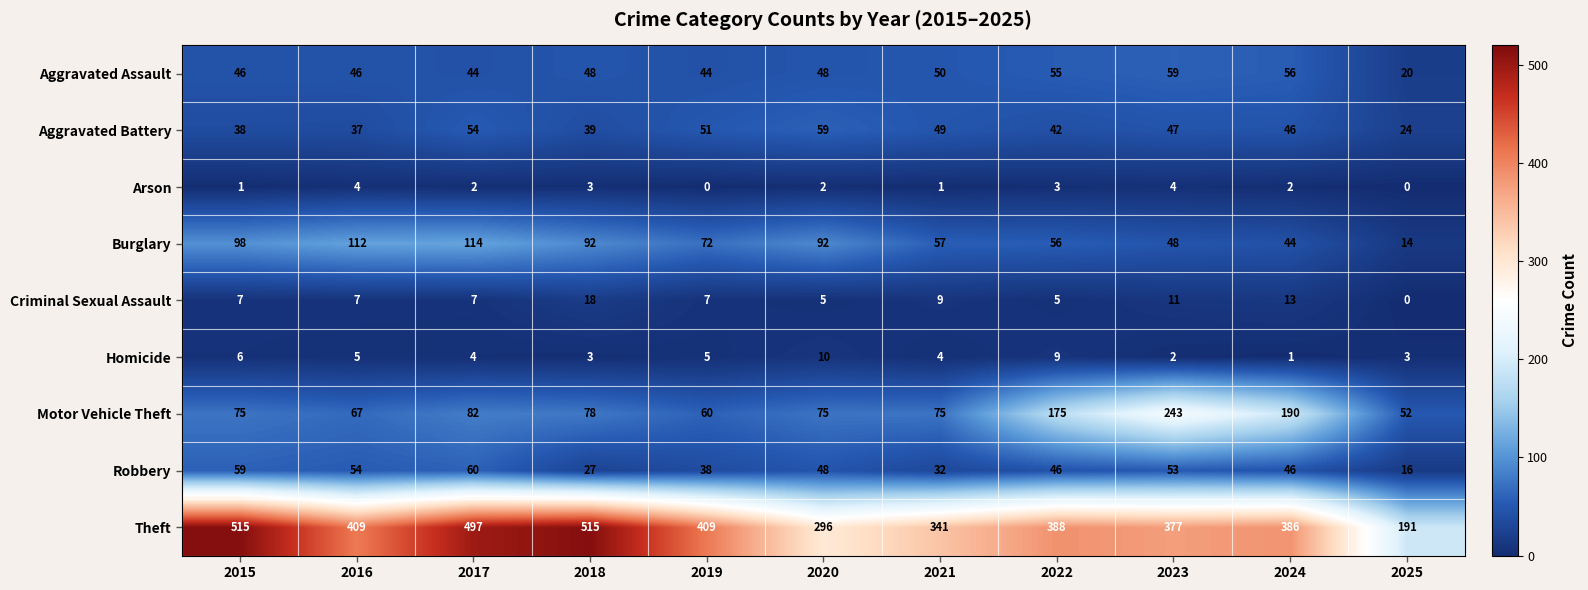

What is the sum of all Aggravated Assault values?

516